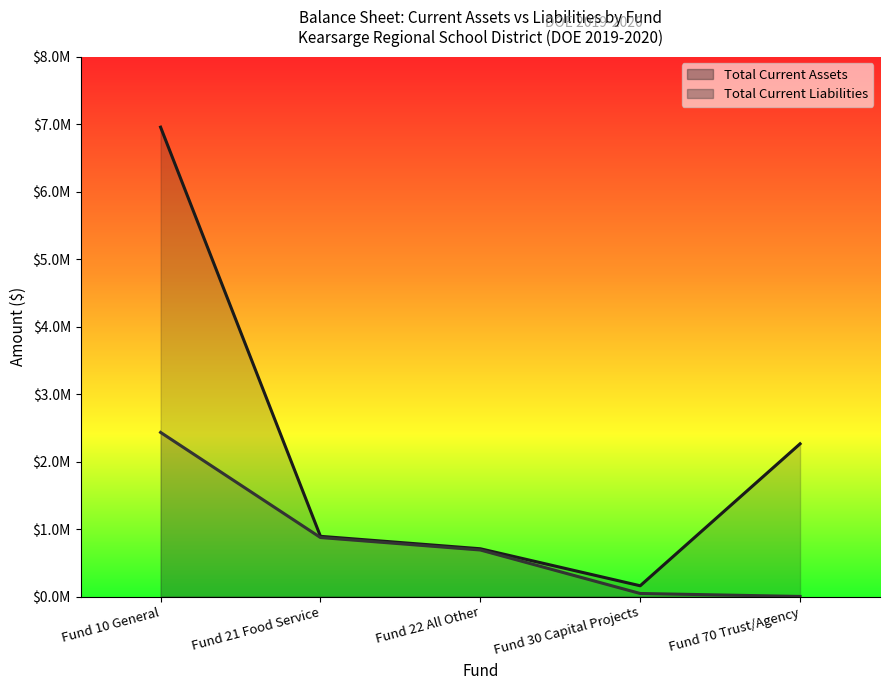

Where does the data first go above 893293?

Fund 10 General